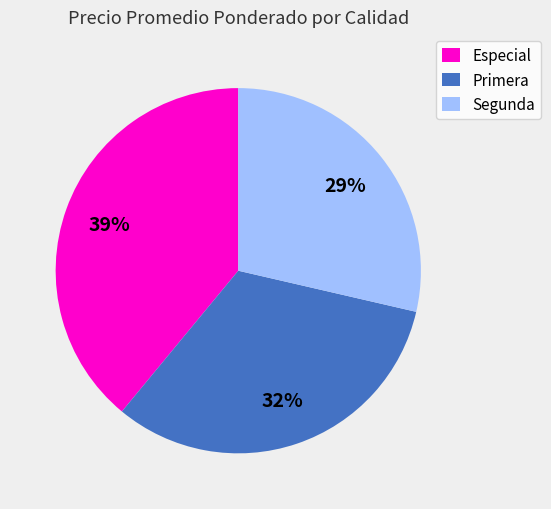

What percentage is the Segunda slice, to the nearest percent?

29%